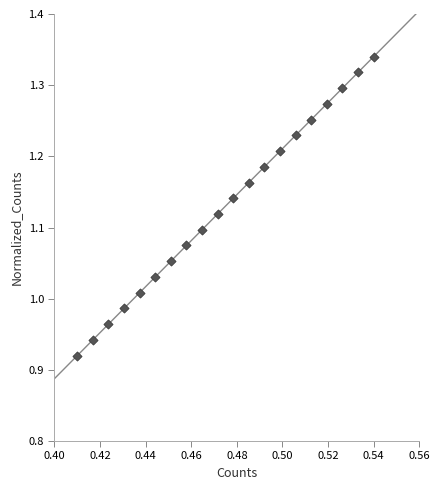

What is the range of Y values (max minus min)?

0.4